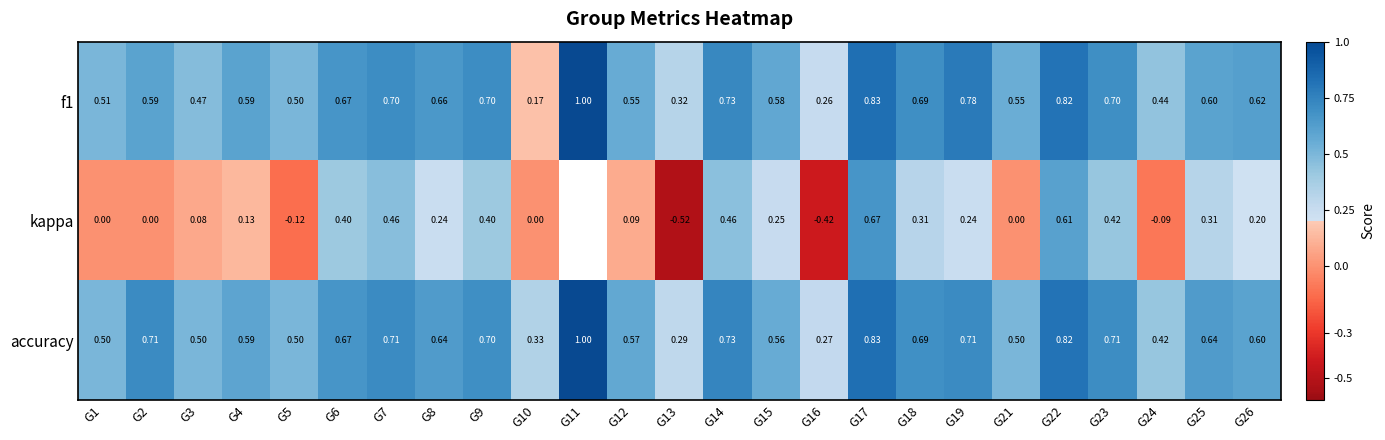

Which series changed the most between G8 and G14?

kappa